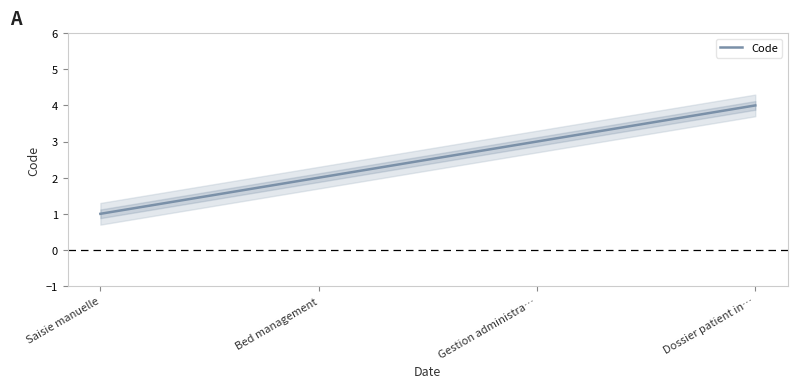

What is the ratio of the value at Bed management to the value at Gestion administra…?

0.7